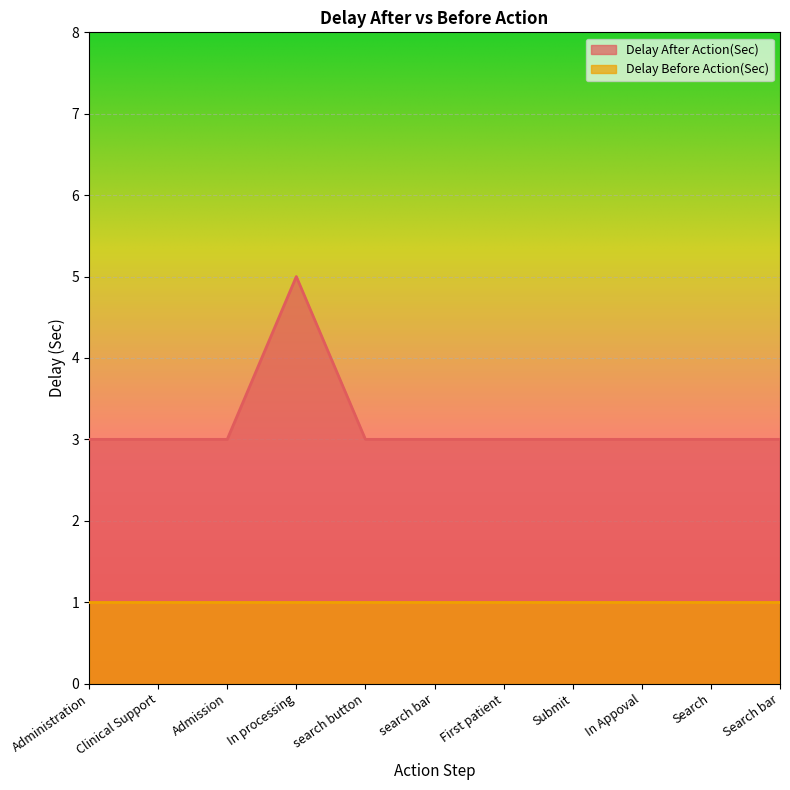

Which label corresponds to the smallest value in the chart?

Administration